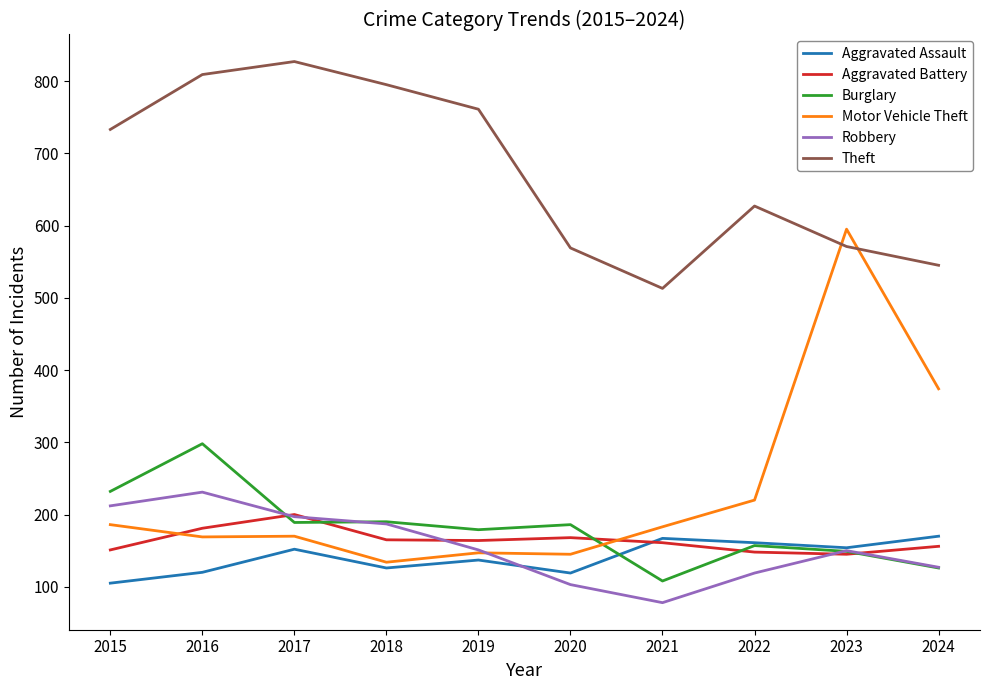

Read the Aggravated Assault value at 2021.

167